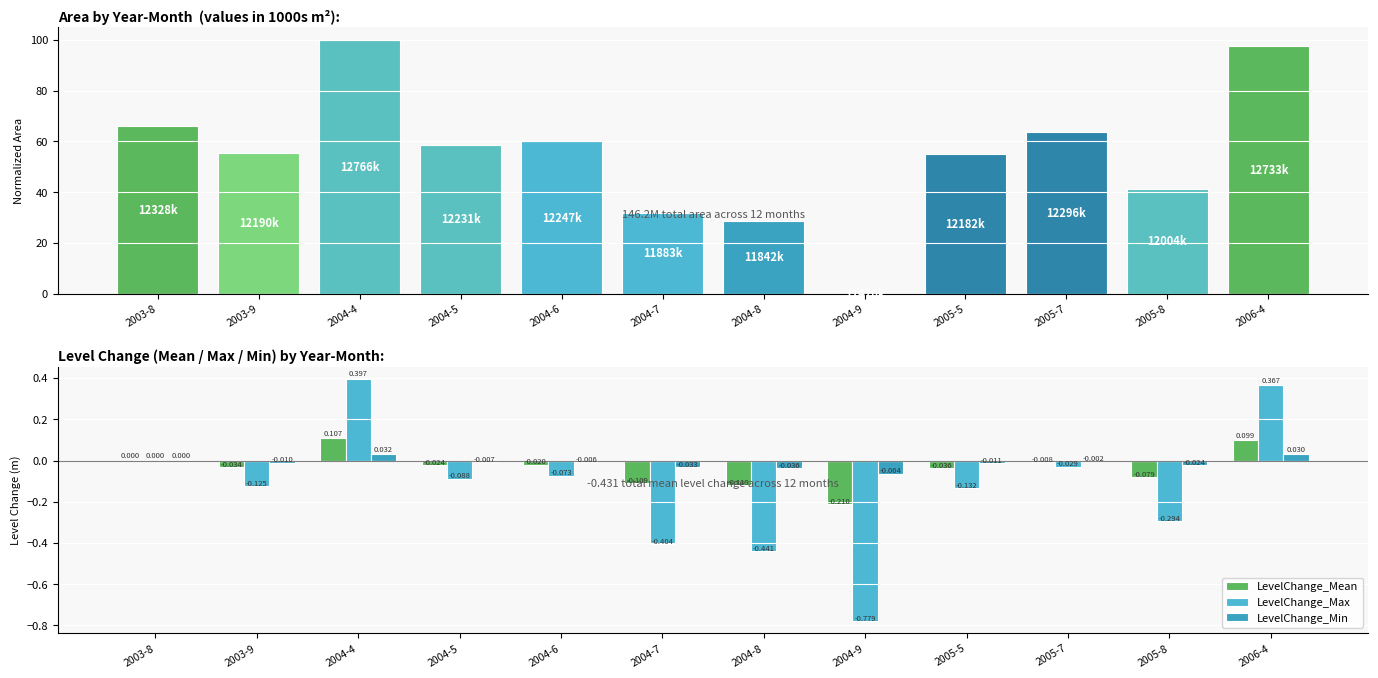

Which label corresponds to the smallest value in the chart?

2004-9